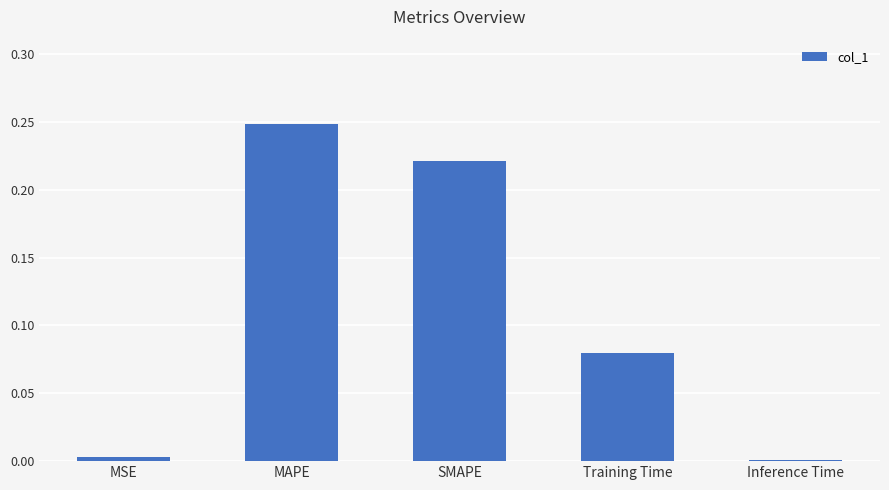

Are the bars horizontal?

No